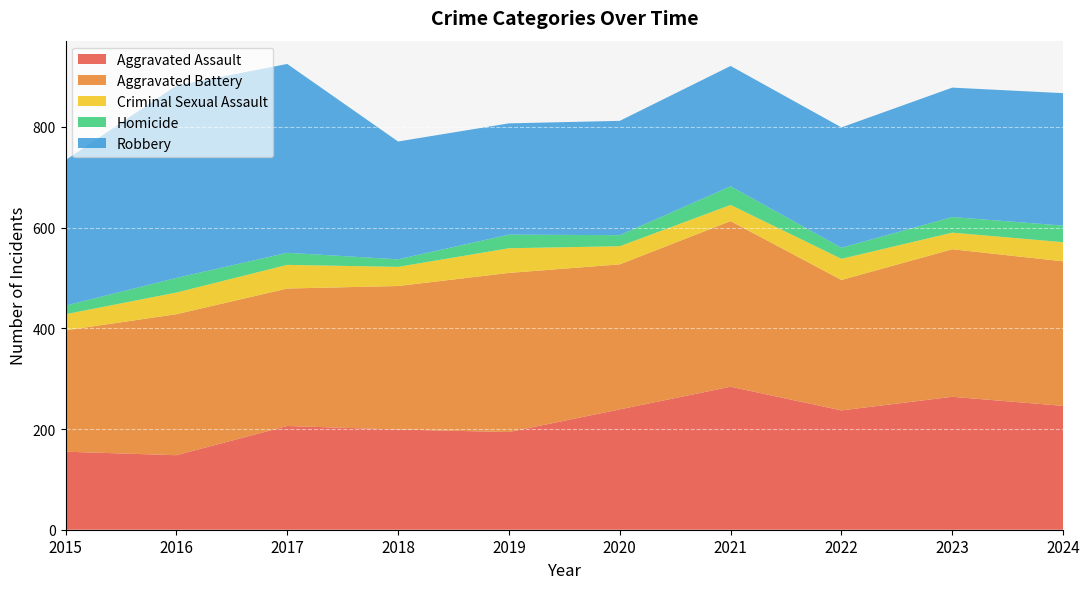

Reading left to right, what are all the values shown in this chart?

Aggravated Assault: 2015=155	2016=148	2017=206	2018=199	2019=194	2020=239	2021=284	2022=237	2023=264	2024=246
Aggravated Battery: 2015=241	2016=280	2017=273	2018=285	2019=316	2020=288	2021=329	2022=259	2023=293	2024=287
Criminal Sexual Assault: 2015=32	2016=43	2017=47	2018=38	2019=49	2020=36	2021=32	2022=42	2023=33	2024=38
Homicide: 2015=17	2016=29	2017=24	2018=15	2019=27	2020=22	2021=37	2022=22	2023=31	2024=33
Robbery: 2015=289	2016=382	2017=375	2018=234	2019=221	2020=227	2021=239	2022=239	2023=257	2024=263